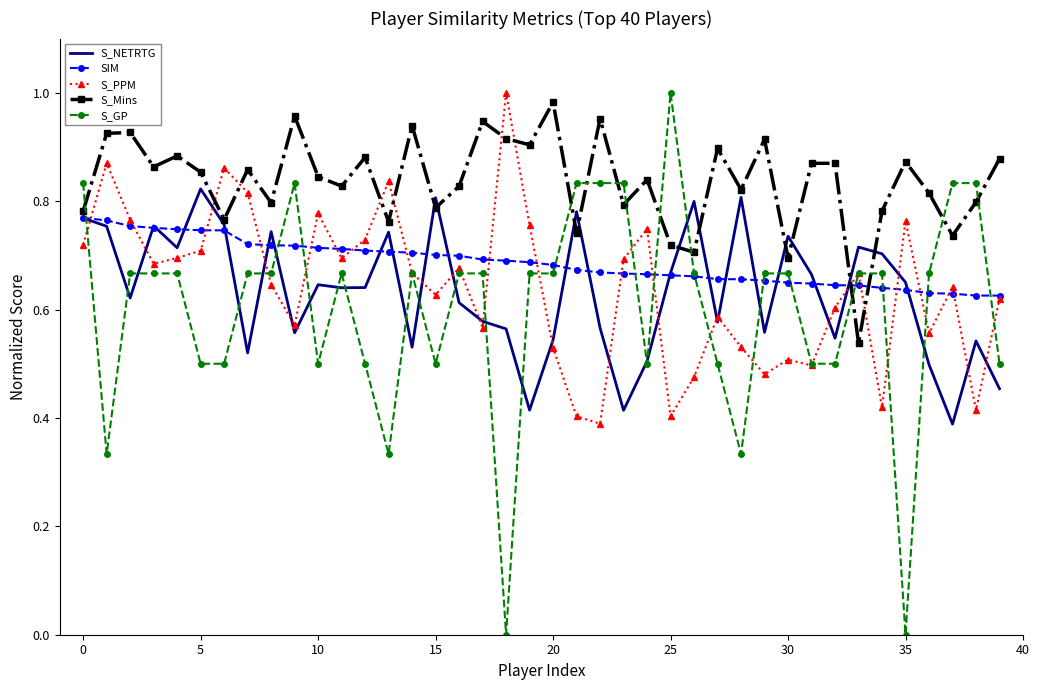

Which series ends up on top after the final intersection of S_Mins and S_GP?

S_Mins